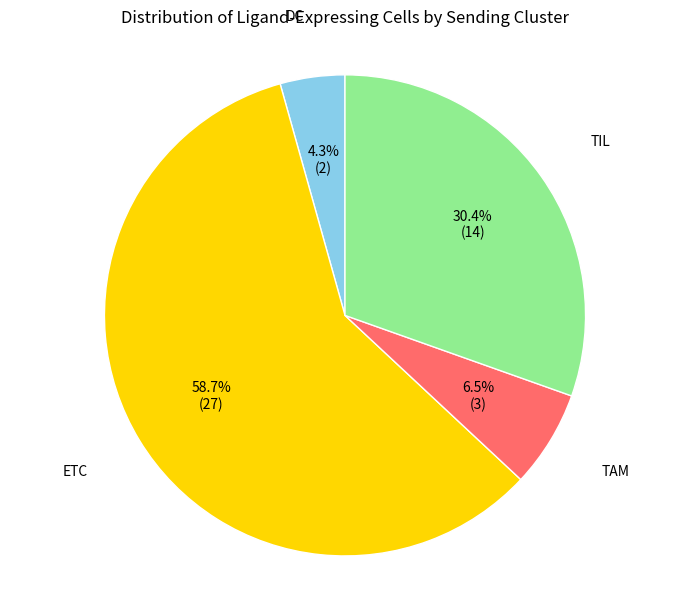

Is there a majority slice in this chart?

Yes